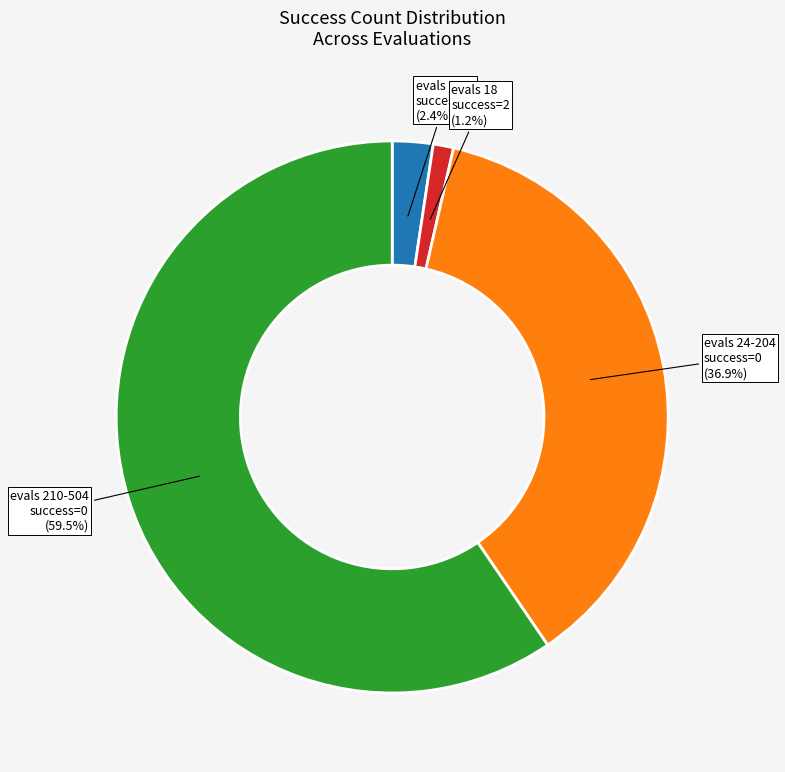

Do evals 6-12 success=0 and evals 210-504 success=0 together represent more than half of the pie?

Yes